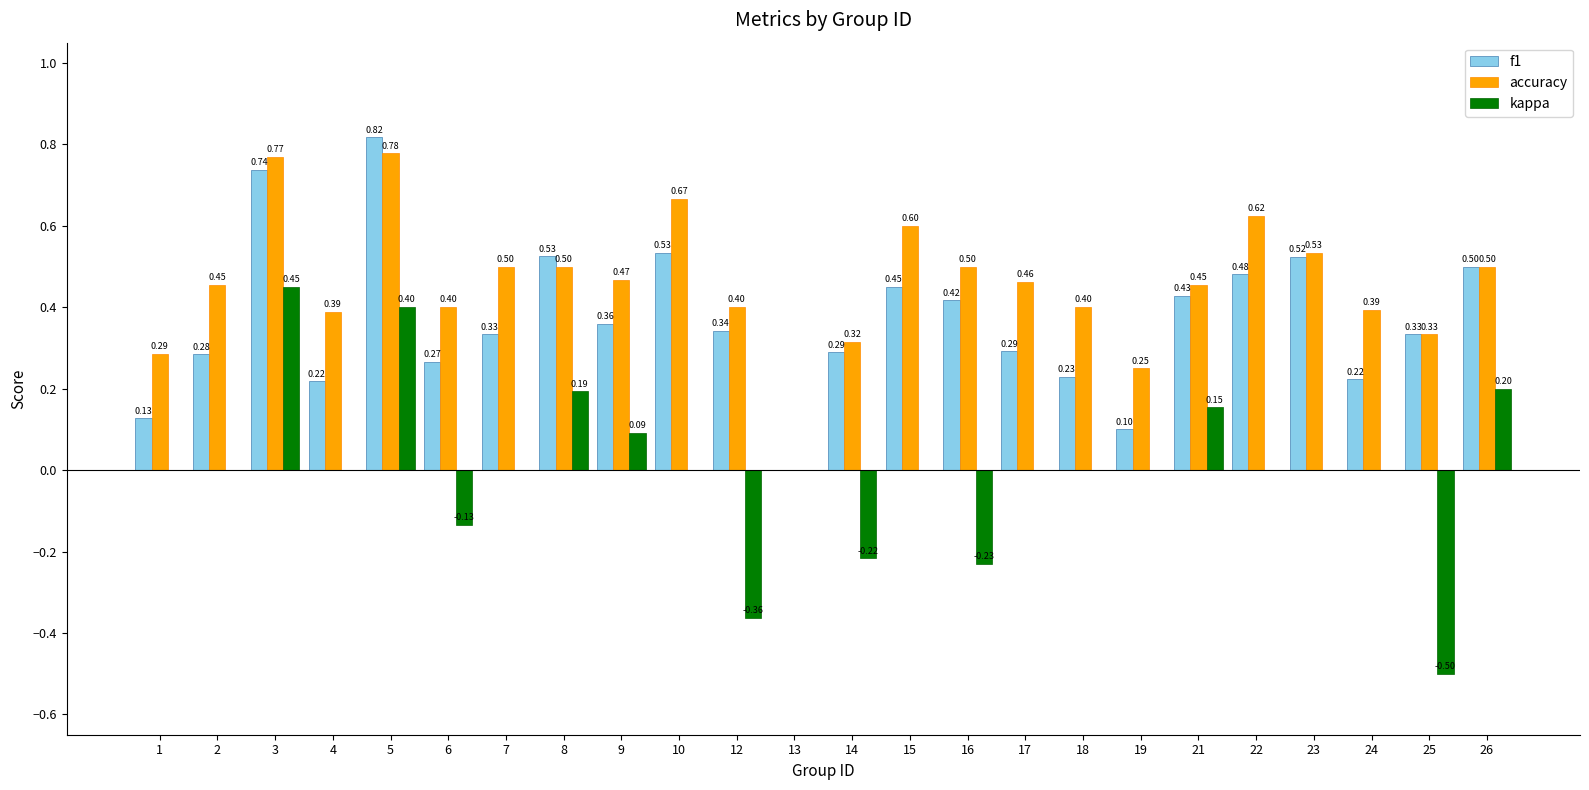

What is the sum of all f1 values?

8.8